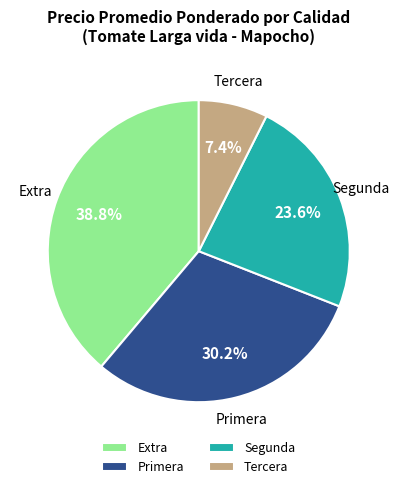

Does any single category account for the majority?

No